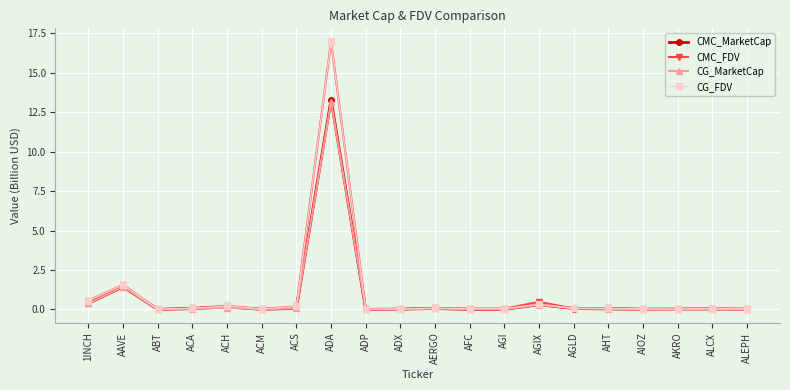

Count the number of data series in this chart.

4